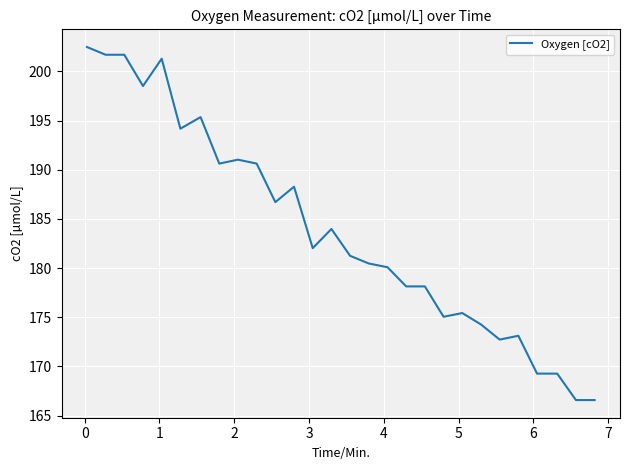

What is the difference between the maximum and minimum values?

35.9